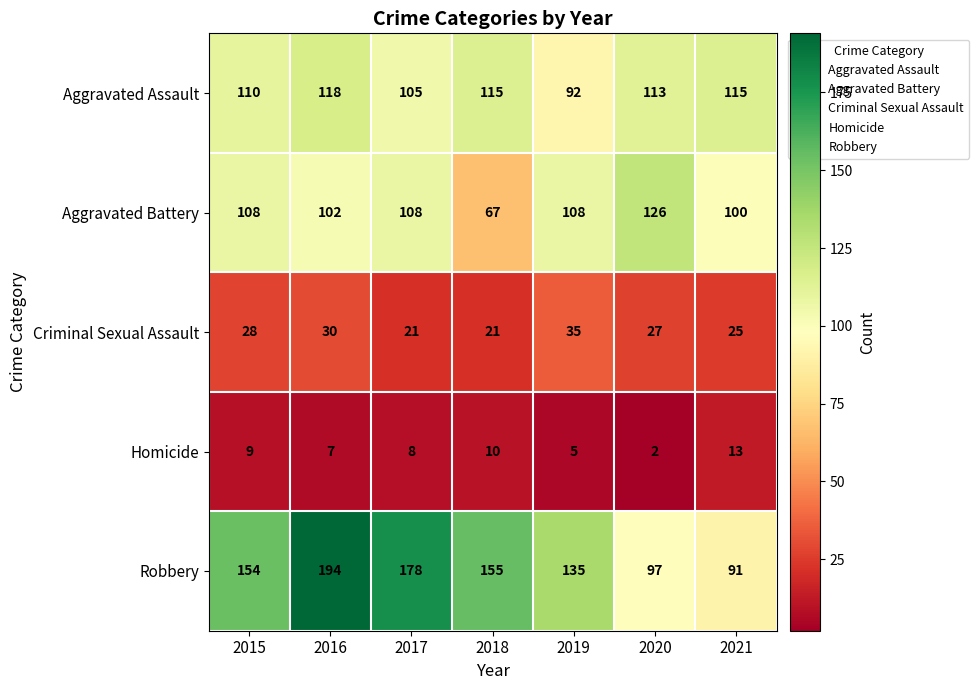

At which label is Homicide closest to 7?

2016